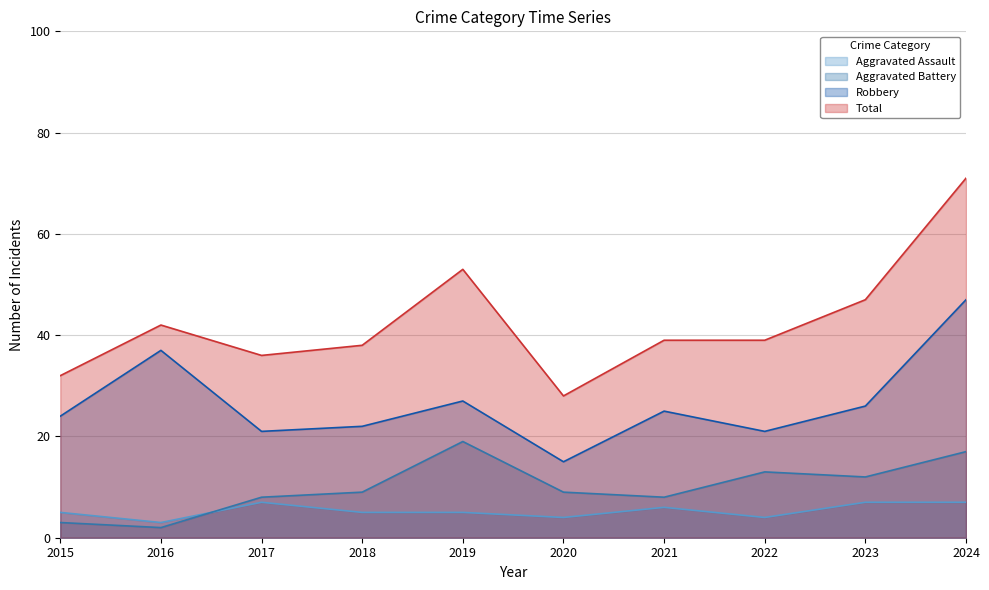

Which series has the largest total across all categories?

Total